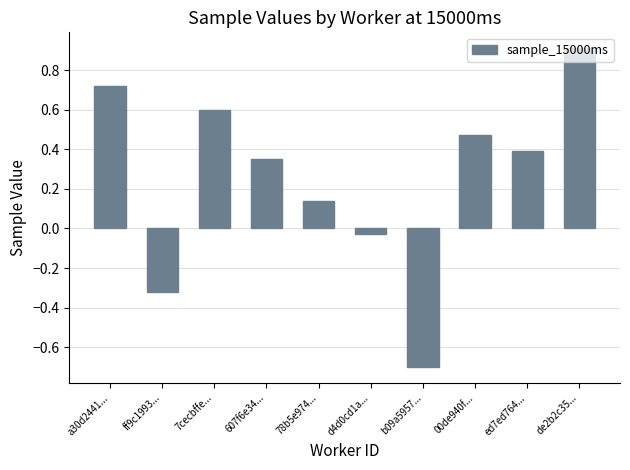

What is the difference between the maximum and minimum values?

1.6